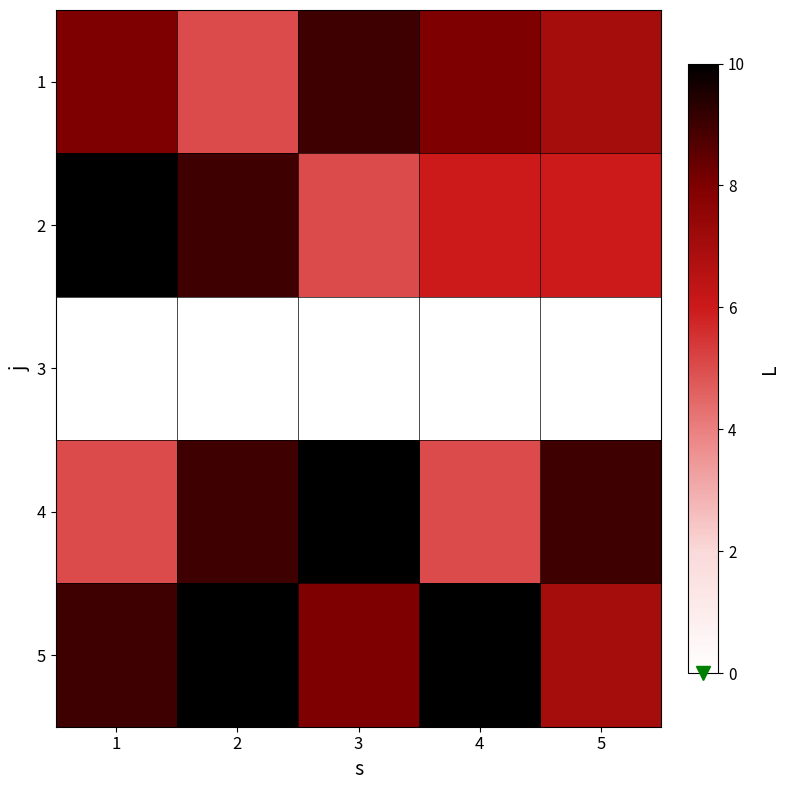

What is the total value across all series at 3?

32